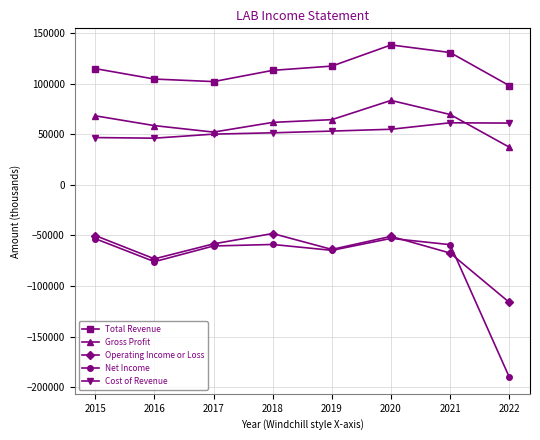

Does the chart have visible grid lines?

Yes